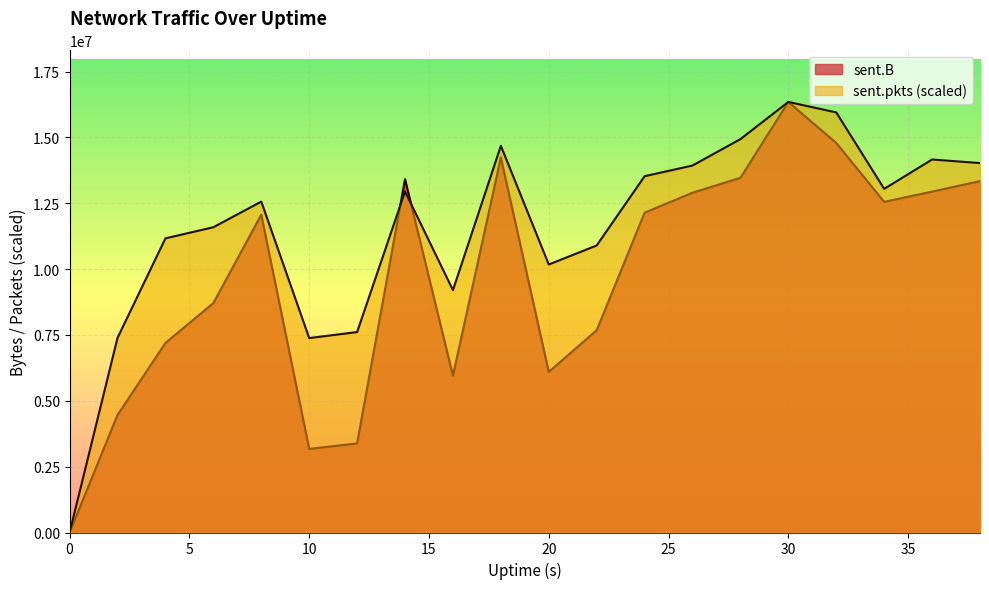

Count the number of categories in the chart.

20